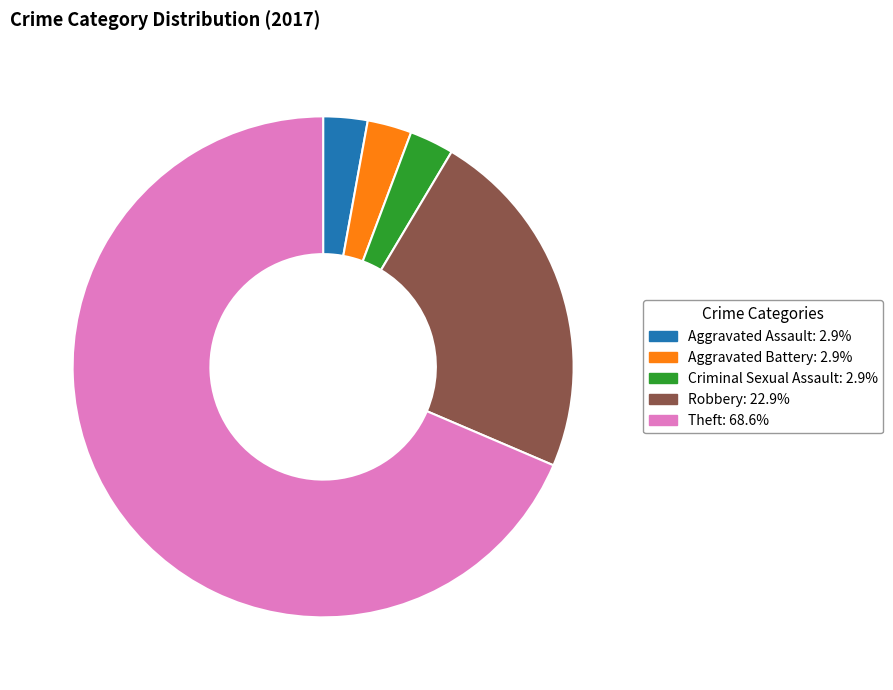

How many slices are in this pie chart?

5